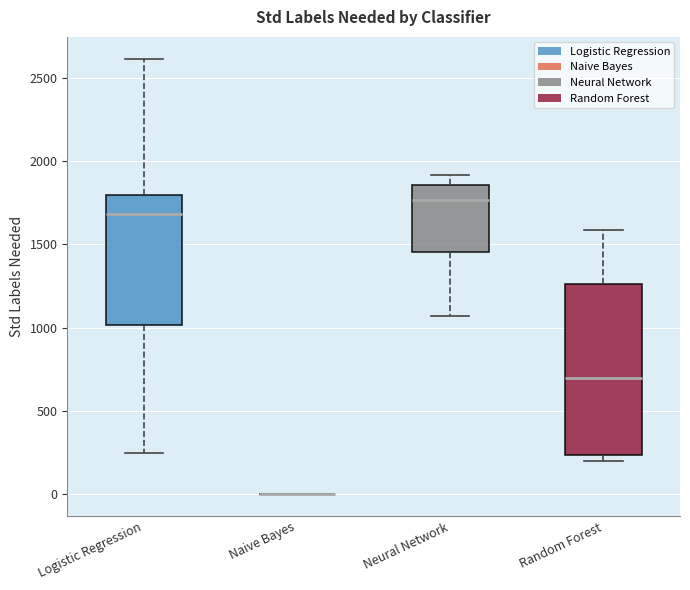

Which box is the tallest, from its lower edge to its upper edge?

Random Forest